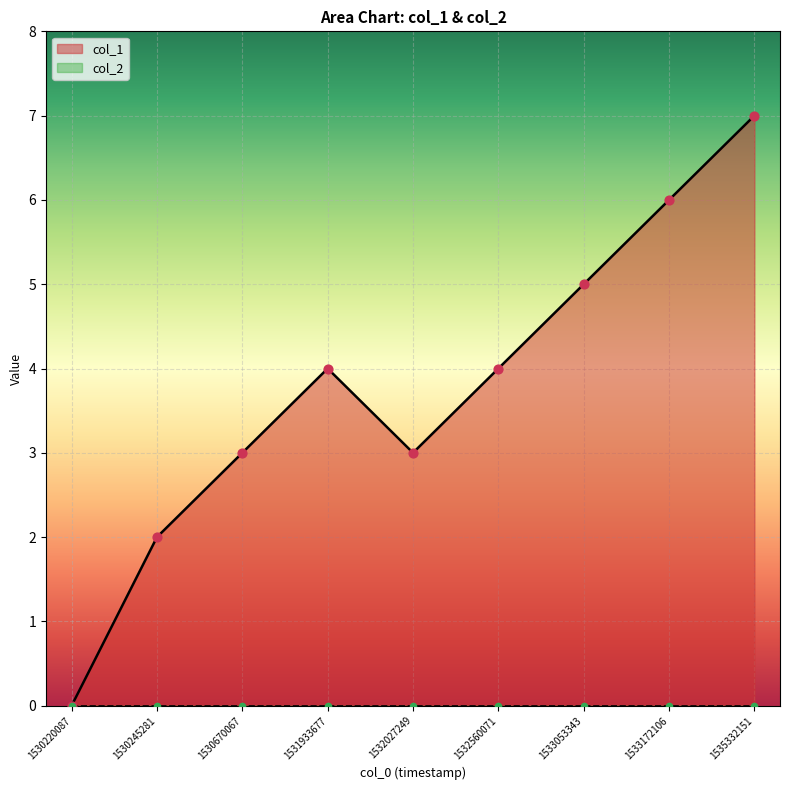

Which has a higher value, 1530220087 or 1535332151?

1535332151